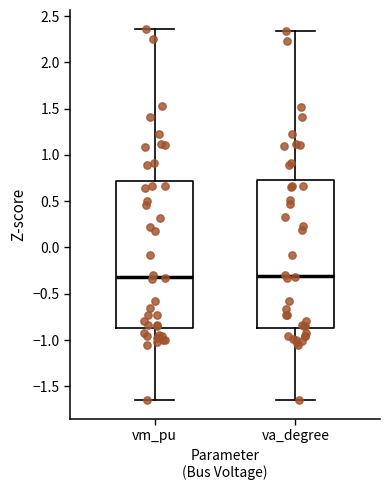

Reading left to right, read every box against the y-axis: the position of its median line, the range the box covers, and the ends of its whiskers. The values are not printed on the chart, so give them approximately, as read against the axis.

vm_pu: median -0.30, box -0.85 to 0.70, whiskers -1.65 to 2.35
va_degree: median -0.30, box -0.85 to 0.75, whiskers -1.65 to 2.35